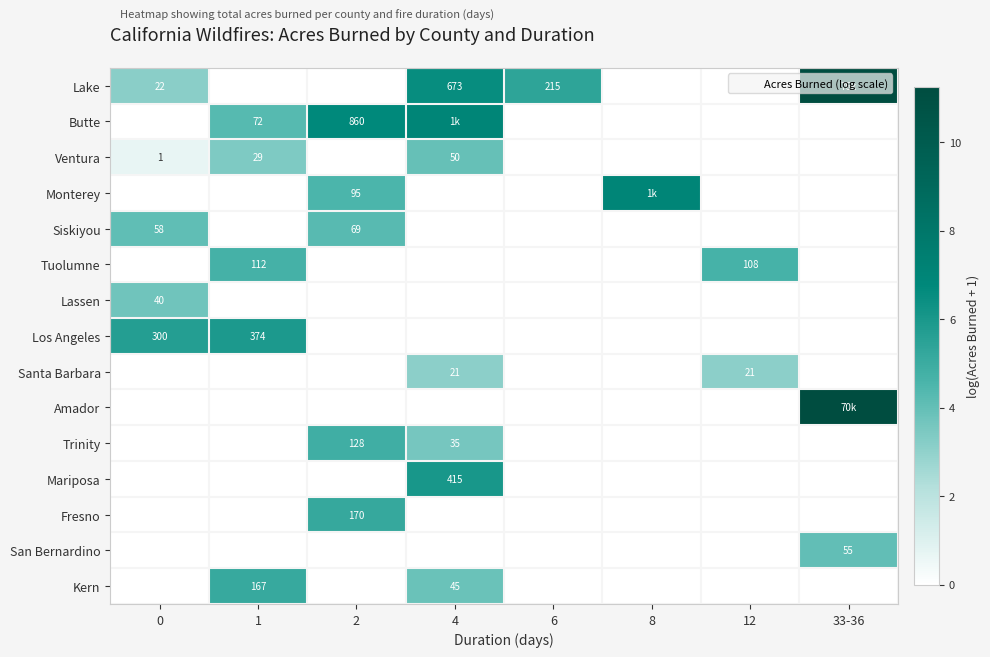

At how many categories does at least one series exceed 1?

8